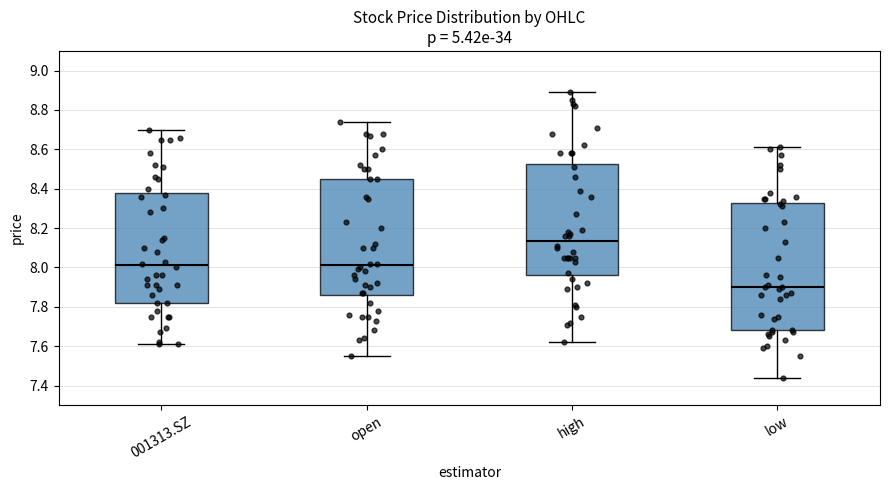

Which box is the tallest, from its lower edge to its upper edge?

low